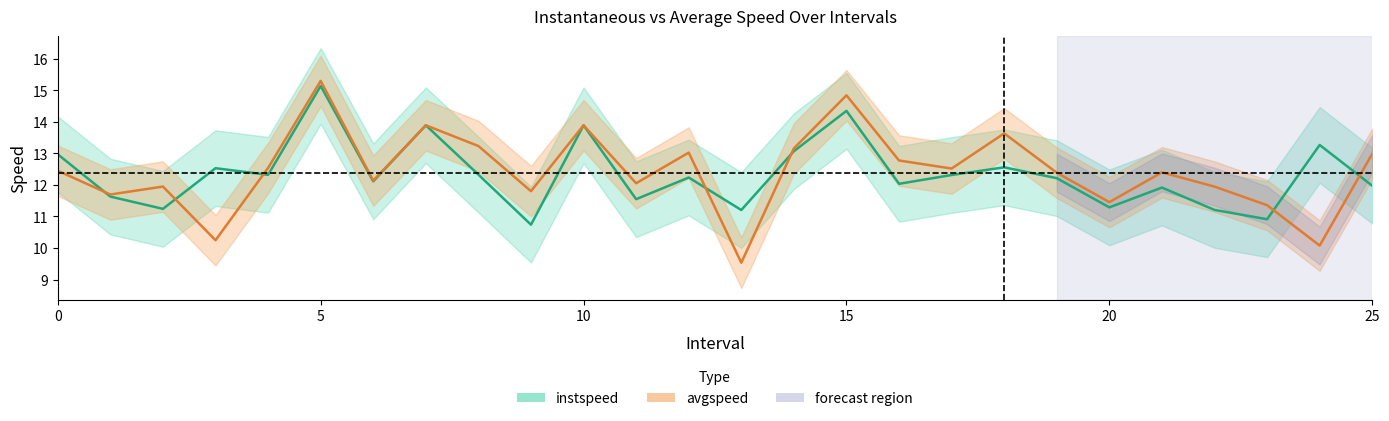

How many values in the instspeed series are below 12?

10